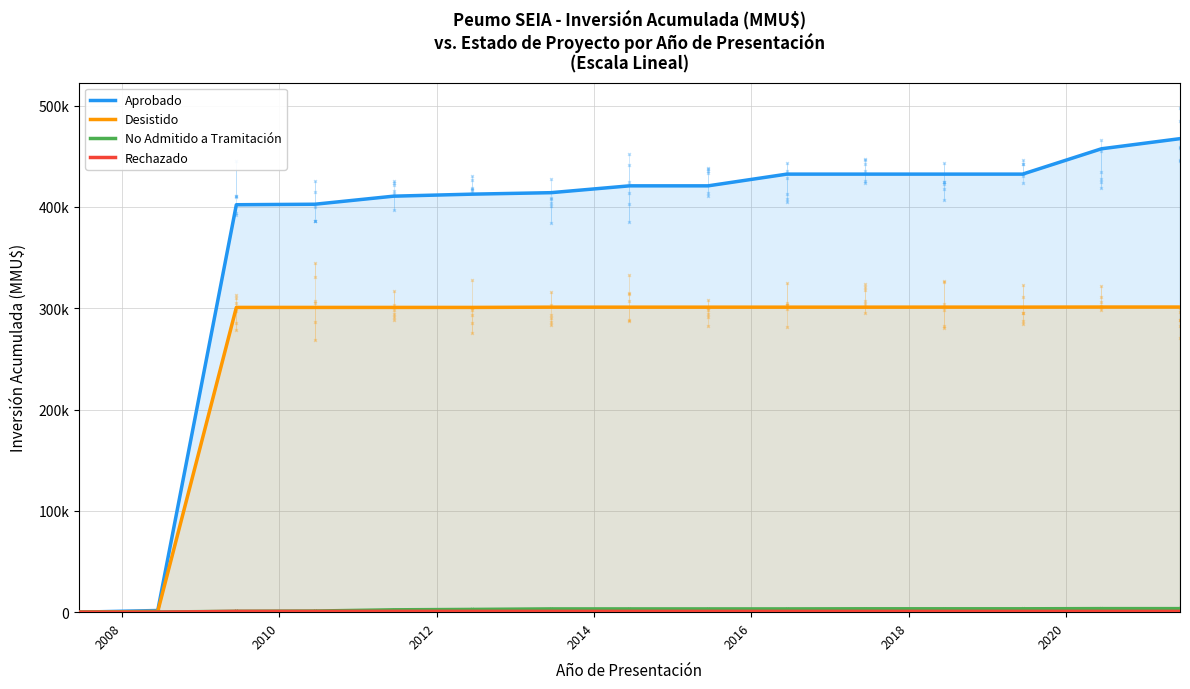

What are all the series names shown in the legend?

Aprobado, Desistido, No Admitido a Tramitación, Rechazado